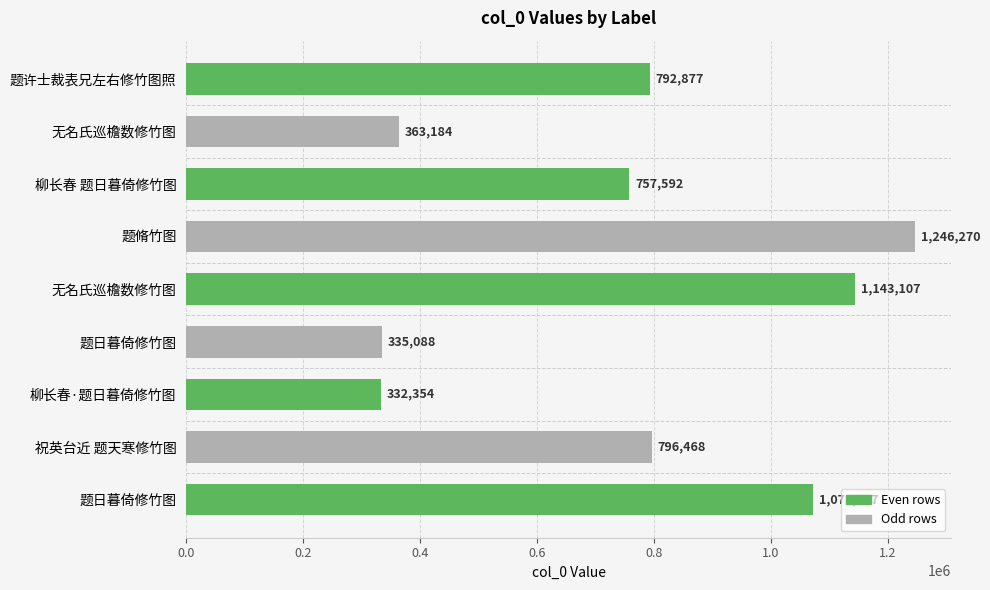

Does the chart contain any negative values?

No